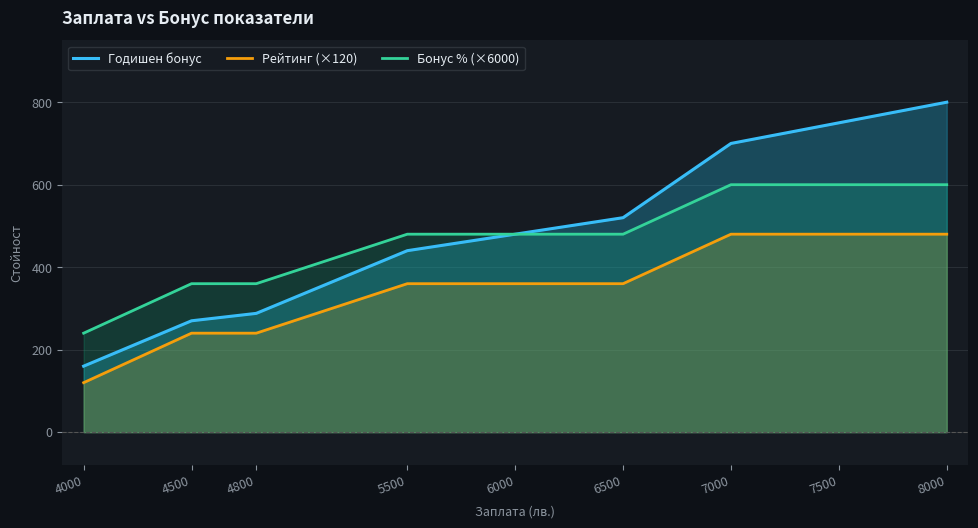

How many lines are shown in the chart?

3